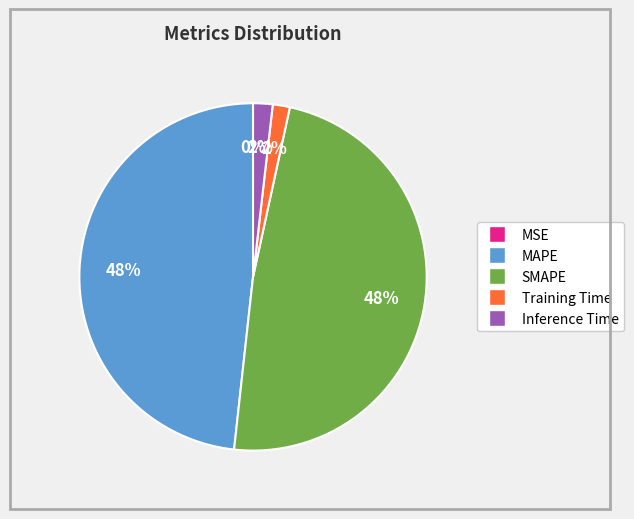

To the nearest percent, what is the average slice percentage?

20%